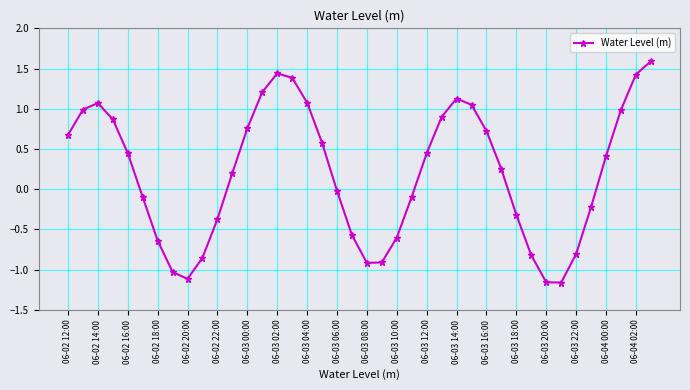

How many points are higher than both their immediate neighbors (excluding endpoints)?

3